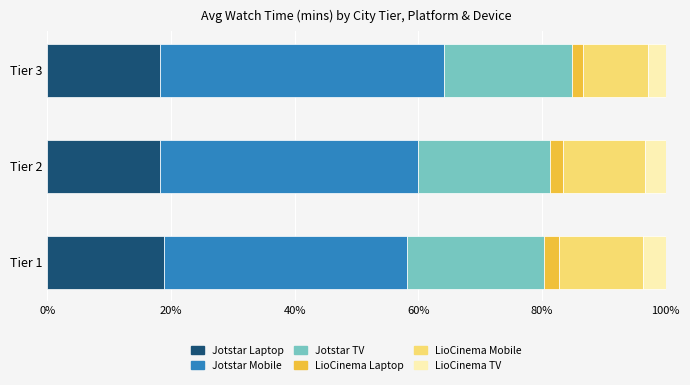

What is the total value across all series at Tier 1?

100.0